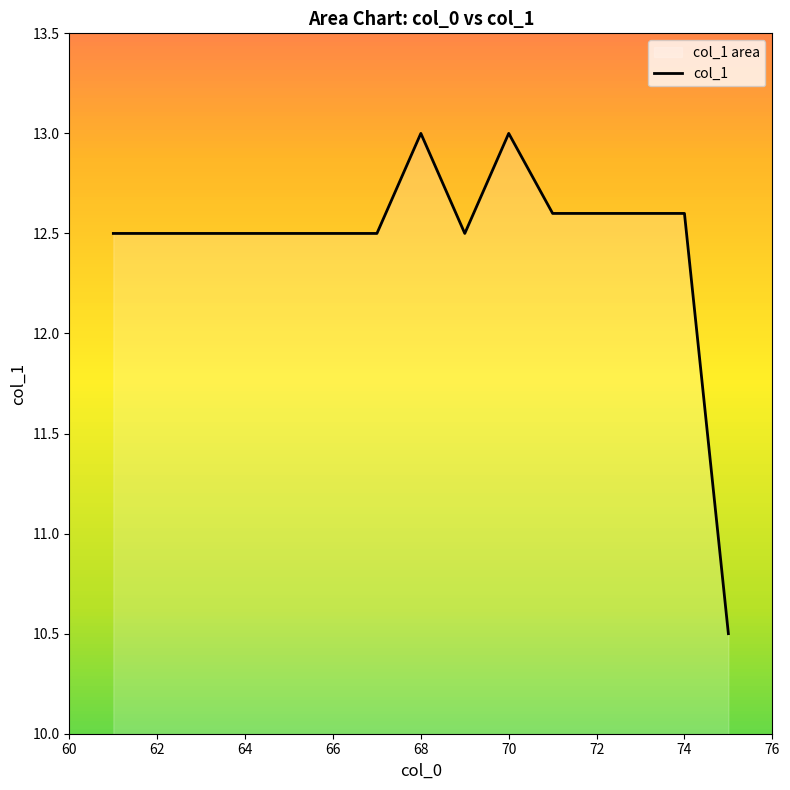

The chart shows a value of 12.5 at 64. True or false?

True